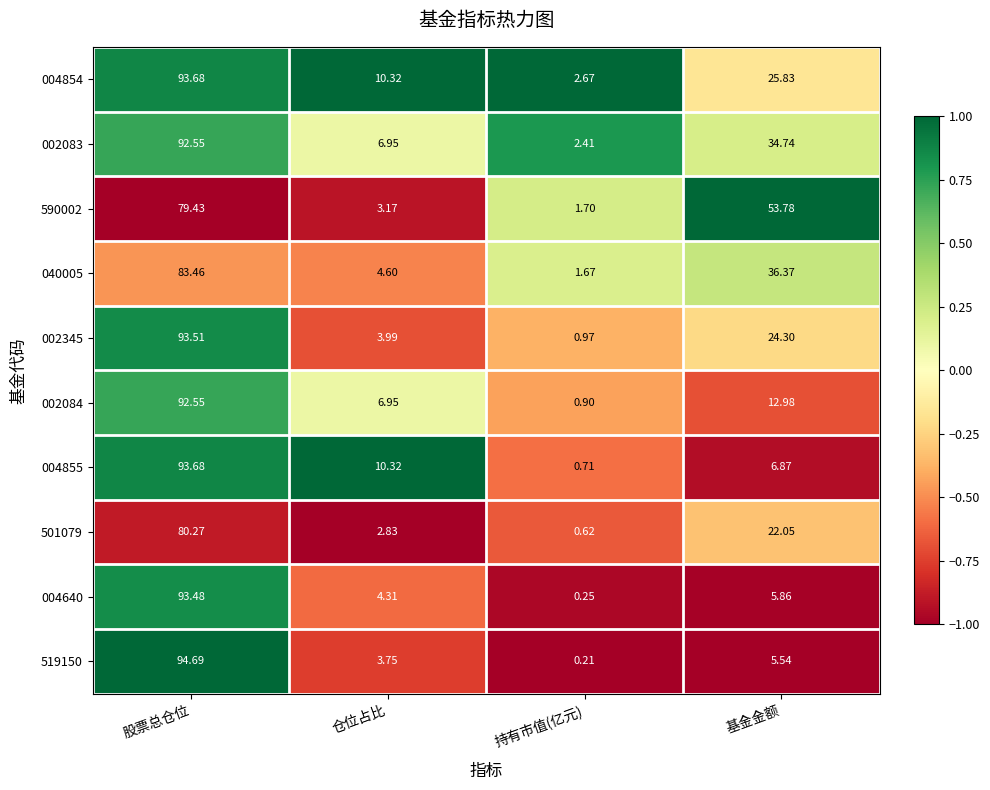

Rank the categories by 590002 value from highest to lowest.

股票总仓位, 基金金额, 仓位占比, 持有市值(亿元)